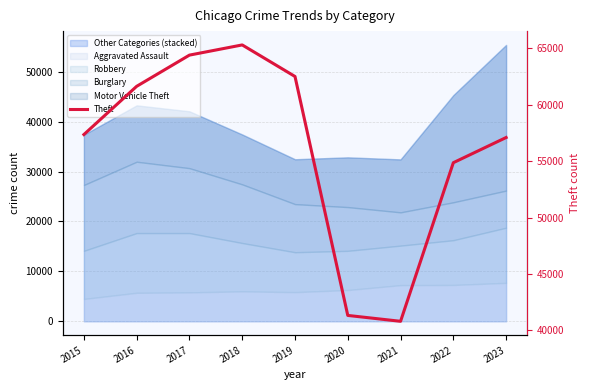

How many interior local valleys (lower than both neighbors) does the data have?

1